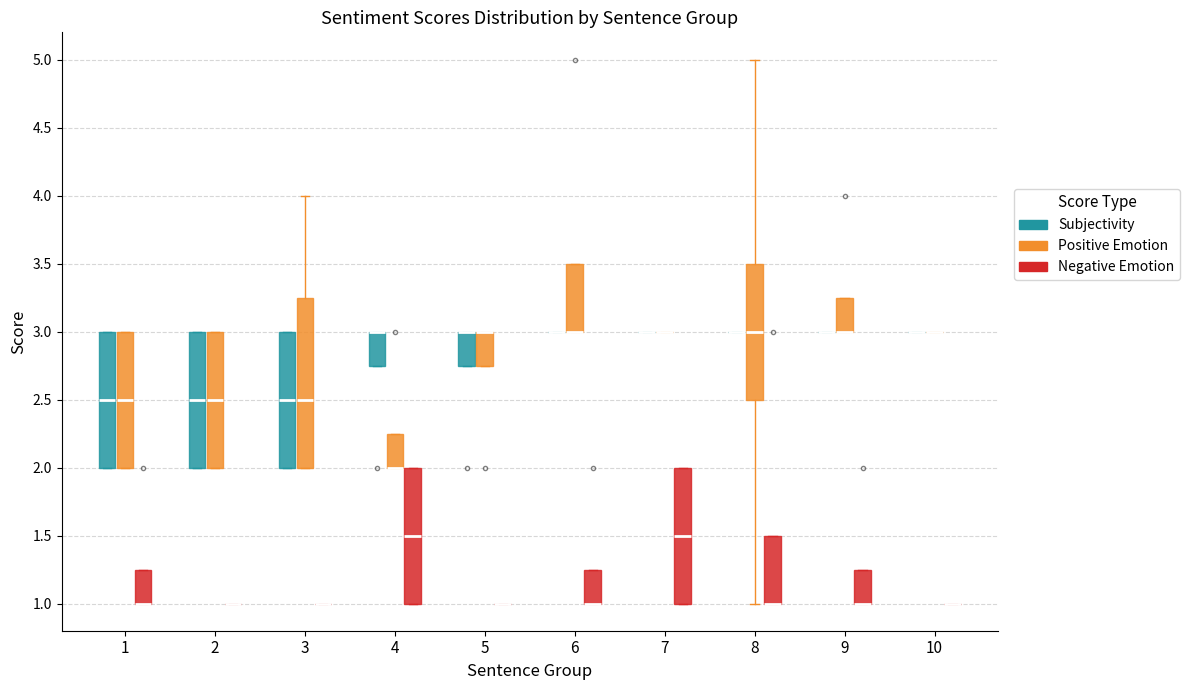

Reading left to right, read every box against the y-axis: the position of its median line, the range the box covers, and the ends of its whiskers. The values are not printed on the chart, so give them approximately, as read against the axis.

1 (Subjectivity): median 2.50, box 2.00 to 3.00, whiskers 2.00 to 3.00
1 (Positive Emotion): median 2.50, box 2.00 to 3.00, whiskers 2.00 to 3.00
1 (Negative Emotion): median 1.00 (drawn on the box's lower edge), box 1.00 to 1.25, whiskers 1.00 to 1.25
2 (Subjectivity): median 2.50, box 2.00 to 3.00, whiskers 2.00 to 3.00
2 (Positive Emotion): median 2.50, box 2.00 to 3.00, whiskers 2.00 to 3.00
2 (Negative Emotion): box collapsed to a line at 1.00, whiskers 1.00 to 1.00
3 (Subjectivity): median 2.50, box 2.00 to 3.00, whiskers 2.00 to 3.00
3 (Positive Emotion): median 2.50, box 2.00 to 3.25, whiskers 2.00 to 4.00
3 (Negative Emotion): box collapsed to a line at 1.00, whiskers 1.00 to 1.00
4 (Subjectivity): median 3.00 (drawn on the box's upper edge), box 2.75 to 3.00, whiskers 2.75 to 3.00
4 (Positive Emotion): median 2.00 (drawn on the box's lower edge), box 2.00 to 2.25, whiskers 2.00 to 2.25
4 (Negative Emotion): median 1.50, box 1.00 to 2.00, whiskers 1.00 to 2.00
5 (Subjectivity): median 3.00 (drawn on the box's upper edge), box 2.75 to 3.00, whiskers 2.75 to 3.00
5 (Positive Emotion): median 3.00 (drawn on the box's upper edge), box 2.75 to 3.00, whiskers 2.75 to 3.00
5 (Negative Emotion): box collapsed to a line at 1.00, whiskers 1.00 to 1.00
6 (Subjectivity): box collapsed to a line at 3.00, whiskers 3.00 to 3.00
6 (Positive Emotion): median 3.00 (drawn on the box's lower edge), box 3.00 to 3.50, whiskers 3.00 to 3.50
6 (Negative Emotion): median 1.00 (drawn on the box's lower edge), box 1.00 to 1.25, whiskers 1.00 to 1.25
7 (Subjectivity): box collapsed to a line at 3.00, whiskers 3.00 to 3.00
7 (Positive Emotion): box collapsed to a line at 3.00, whiskers 3.00 to 3.00
7 (Negative Emotion): median 1.50, box 1.00 to 2.00, whiskers 1.00 to 2.00
8 (Subjectivity): box collapsed to a line at 3.00, whiskers 3.00 to 3.00
8 (Positive Emotion): median 3.00, box 2.50 to 3.50, whiskers 1.00 to 5.00
8 (Negative Emotion): median 1.00 (drawn on the box's lower edge), box 1.00 to 1.50, whiskers 1.00 to 1.50
9 (Subjectivity): box collapsed to a line at 3.00, whiskers 3.00 to 3.00
9 (Positive Emotion): median 3.00 (drawn on the box's lower edge), box 3.00 to 3.25, whiskers 3.00 to 3.25
9 (Negative Emotion): median 1.00 (drawn on the box's lower edge), box 1.00 to 1.25, whiskers 1.00 to 1.25
10 (Subjectivity): box collapsed to a line at 3.00, whiskers 3.00 to 3.00
10 (Positive Emotion): box collapsed to a line at 3.00, whiskers 3.00 to 3.00
10 (Negative Emotion): box collapsed to a line at 1.00, whiskers 1.00 to 1.00